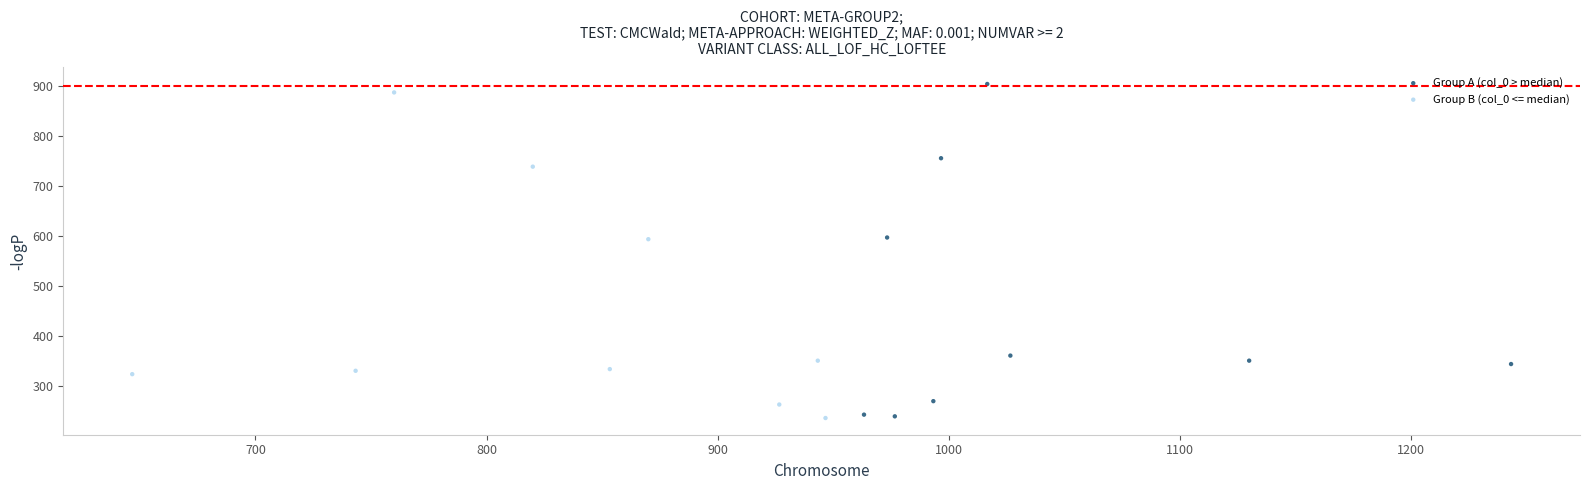

Which series has the widest spread of Y values?

Group A (col_0 > median)